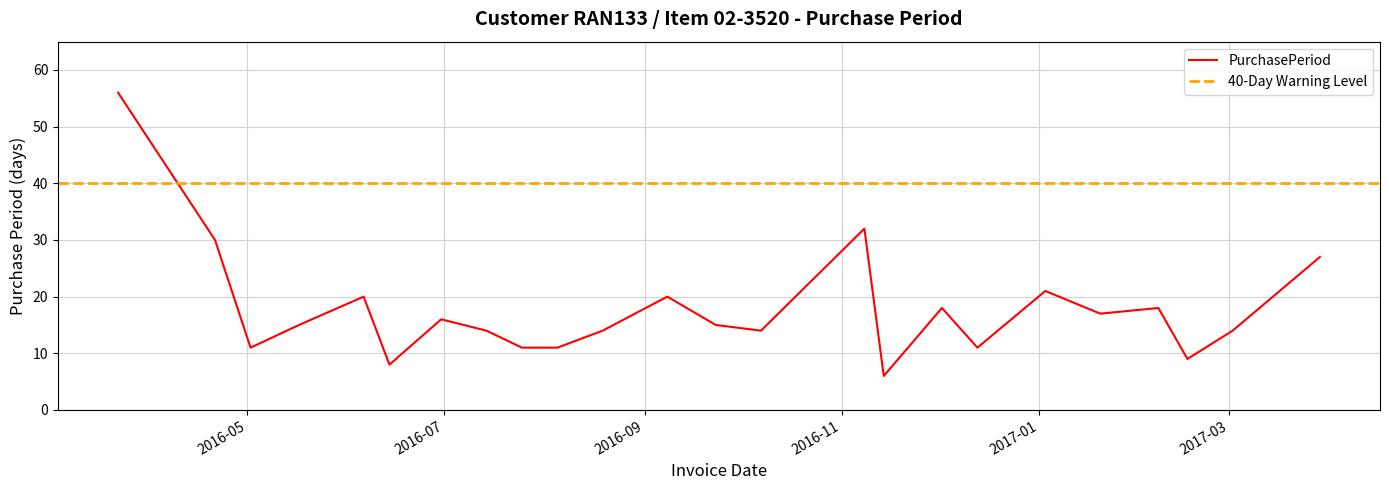

Does the chart have visible grid lines?

Yes